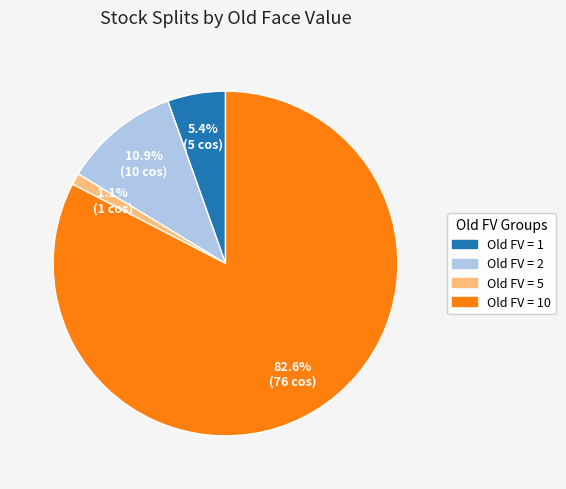

Is there any slice that represents more than half of the pie?

Yes